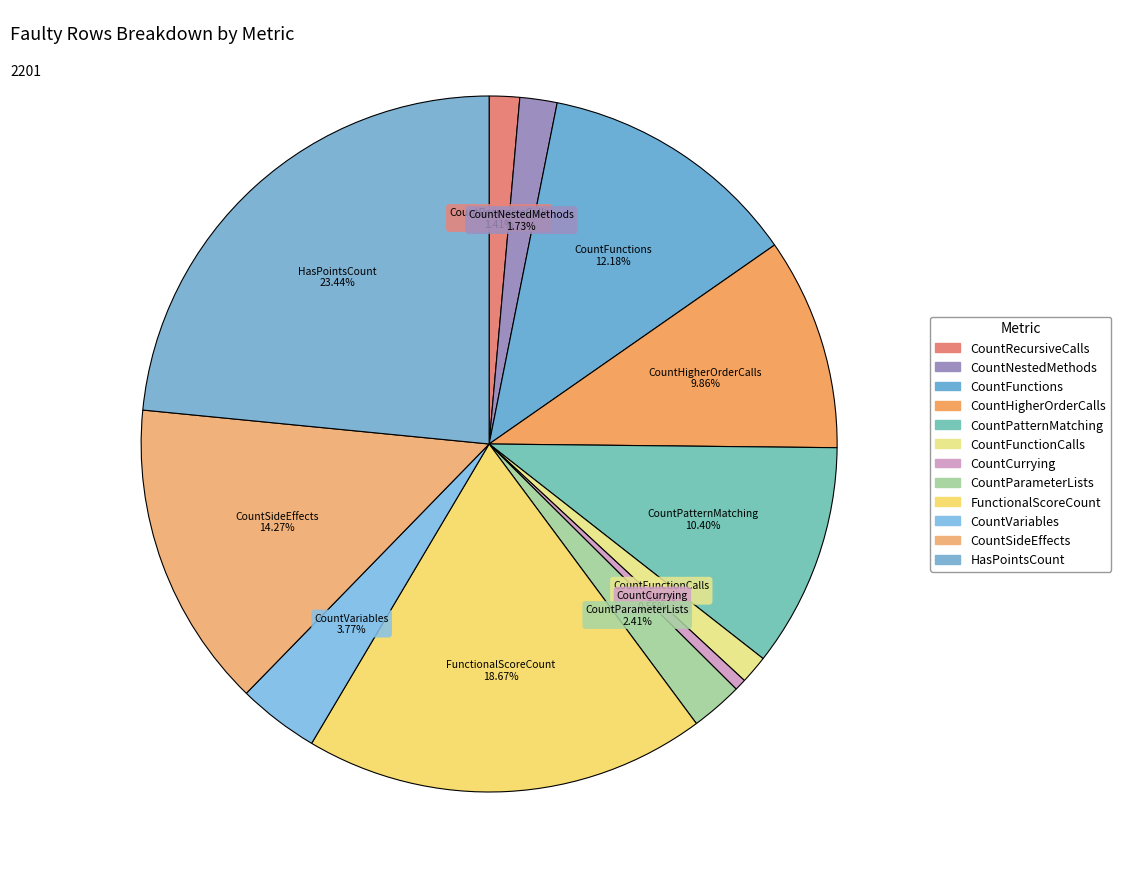

Combined, do CountFunctions and CountRecursiveCalls account for over 50%?

No